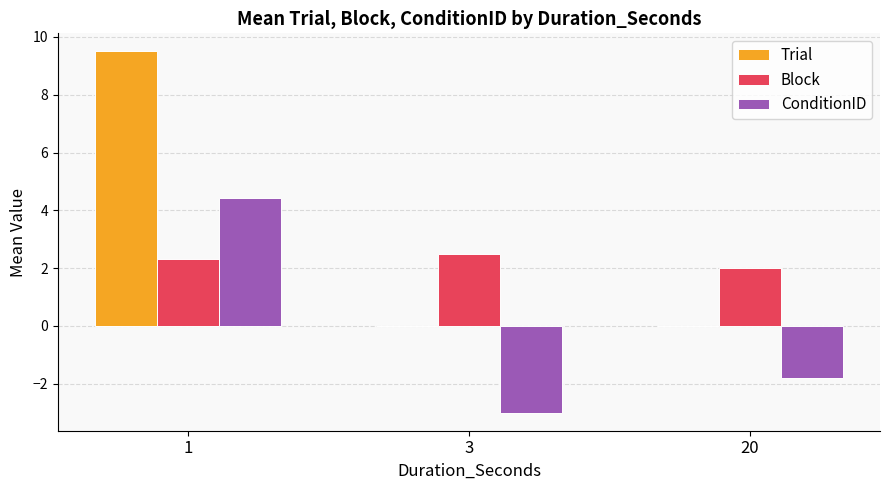

What is the total value across all series at 3?

-0.5